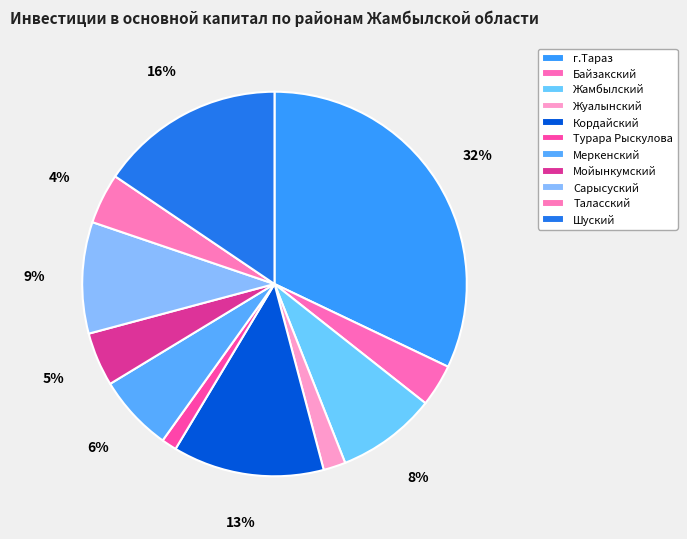

True or false: г.Тараз accounts for 32% of the total.

True